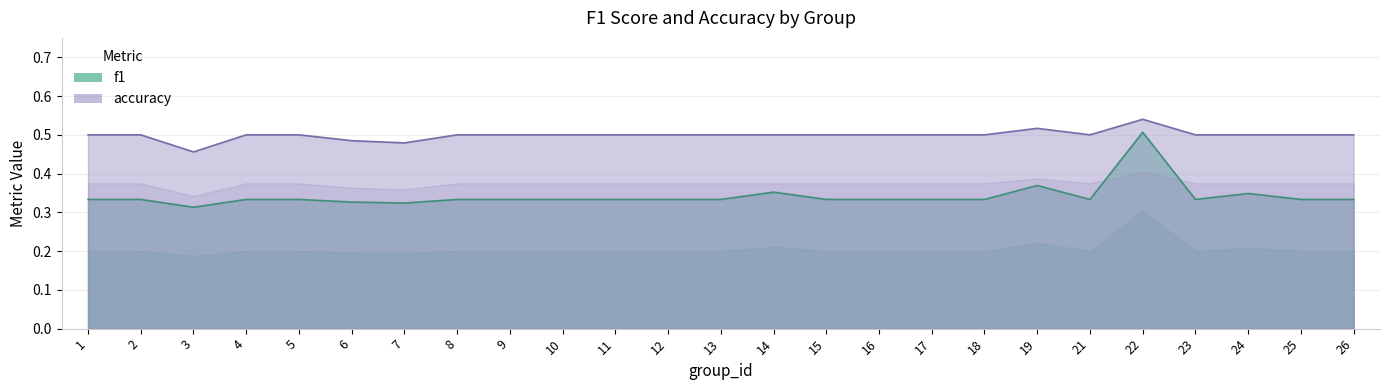

Reading left to right, list all the values displayed in this chart.

f1: 1=0.3	2=0.3	3=0.3	4=0.3	5=0.3	6=0.3	7=0.3	8=0.3	9=0.3	10=0.3	11=0.3	12=0.3	13=0.3	14=0.4	15=0.3	16=0.3	17=0.3	18=0.3	19=0.4	21=0.3	22=0.5	23=0.3	24=0.3	25=0.3	26=0.3
accuracy: 1=0.5	2=0.5	3=0.5	4=0.5	5=0.5	6=0.5	7=0.5	8=0.5	9=0.5	10=0.5	11=0.5	12=0.5	13=0.5	14=0.5	15=0.5	16=0.5	17=0.5	18=0.5	19=0.5	21=0.5	22=0.5	23=0.5	24=0.5	25=0.5	26=0.5